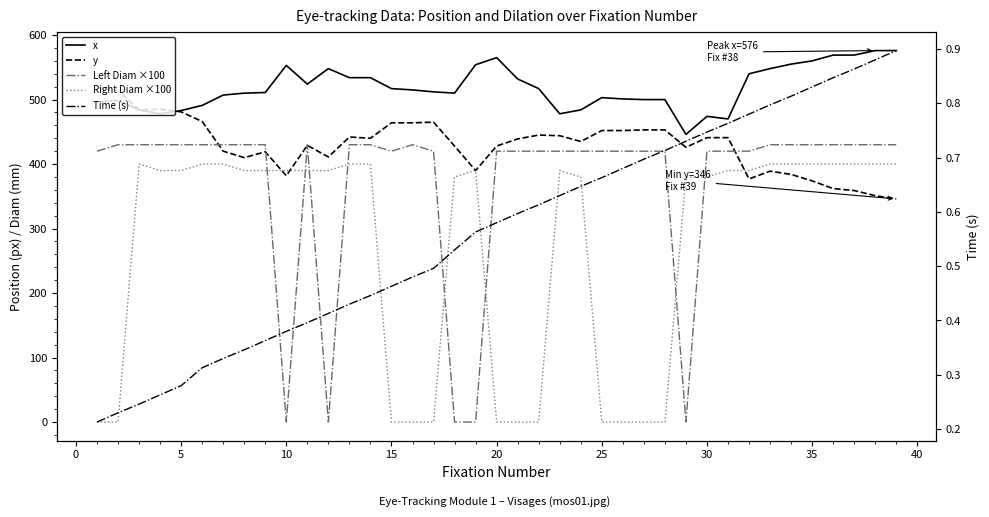

What is the lowest value of the y series?

346.0